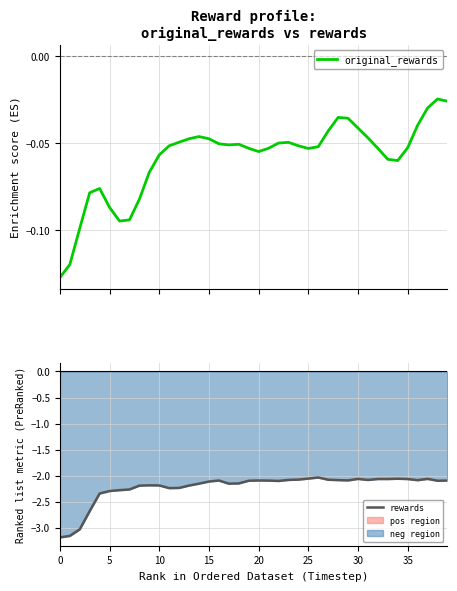

The value of rewards at 0 is -3.2. True or false?

True